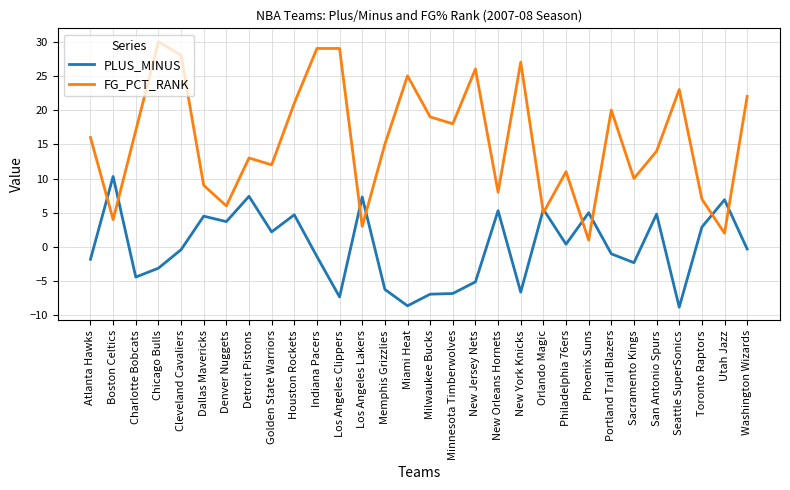

What is the total value across all series at Denver Nuggets?

9.7